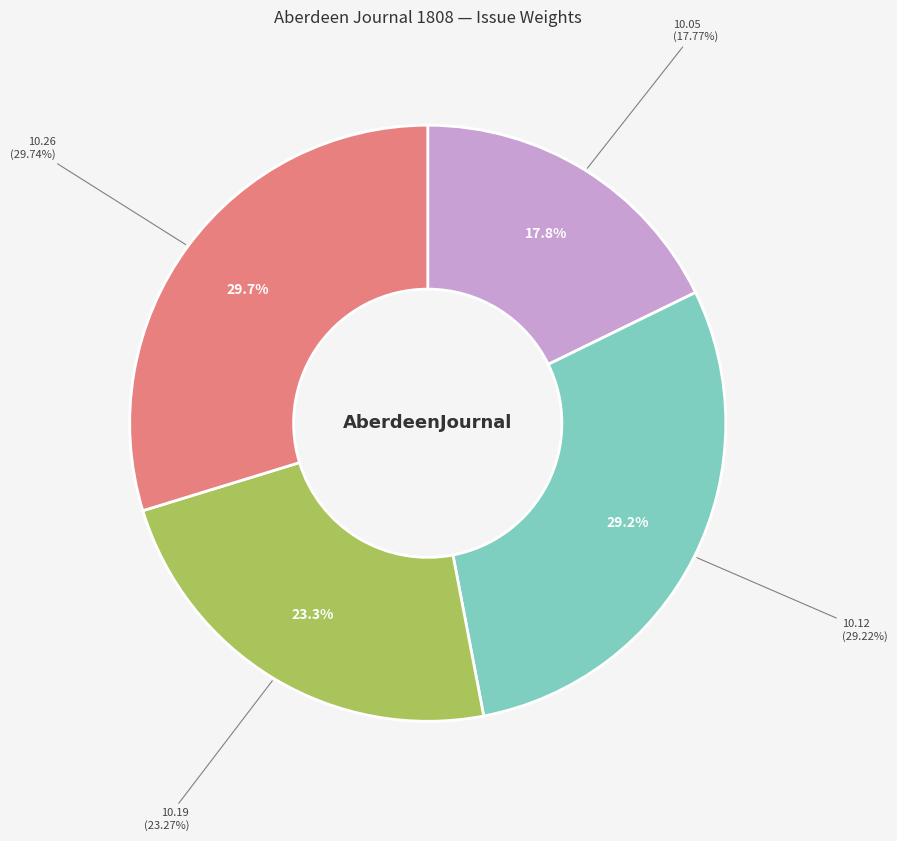

To the nearest percent, what percentage of the pie is 1808.10.12_AberdeenJournal?

29%